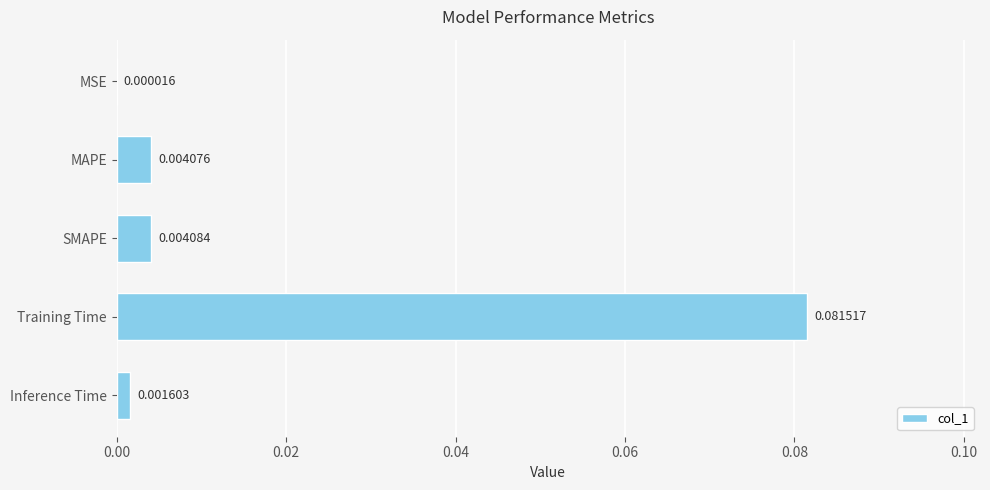

Between MAPE and Inference Time, which is larger?

MAPE